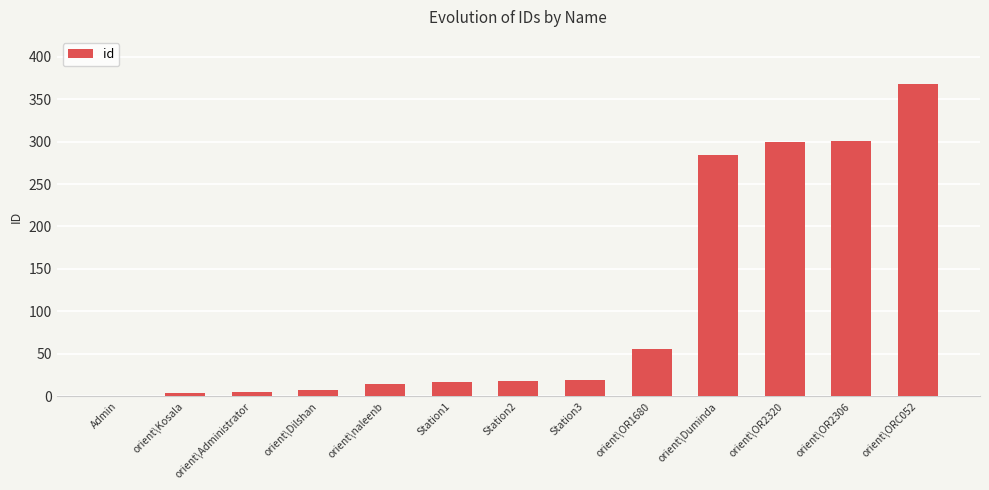

What is the greatest value displayed?

368